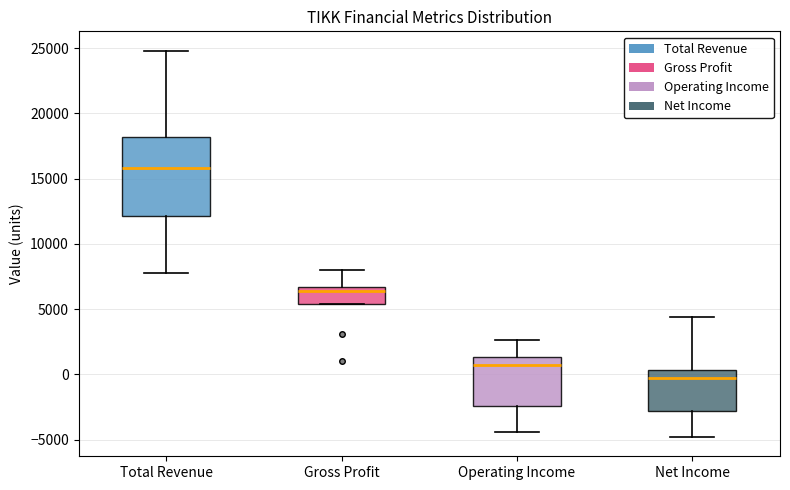

Reading left to right, read every box against the y-axis: the position of its median line, the range the box covers, and the ends of its whiskers. The values are not printed on the chart, so give them approximately, as read against the axis.

Total Revenue: median 16000, box 12000 to 18000, whiskers 8000 to 25000
Gross Profit: median 6500 (just below the box's upper edge), box 5500 to 6500, whiskers 5500 to 8000
Operating Income: median 500, box -2500 to 1500, whiskers -4500 to 2500
Net Income: median -500, box -3000 to 500, whiskers -5000 to 4500